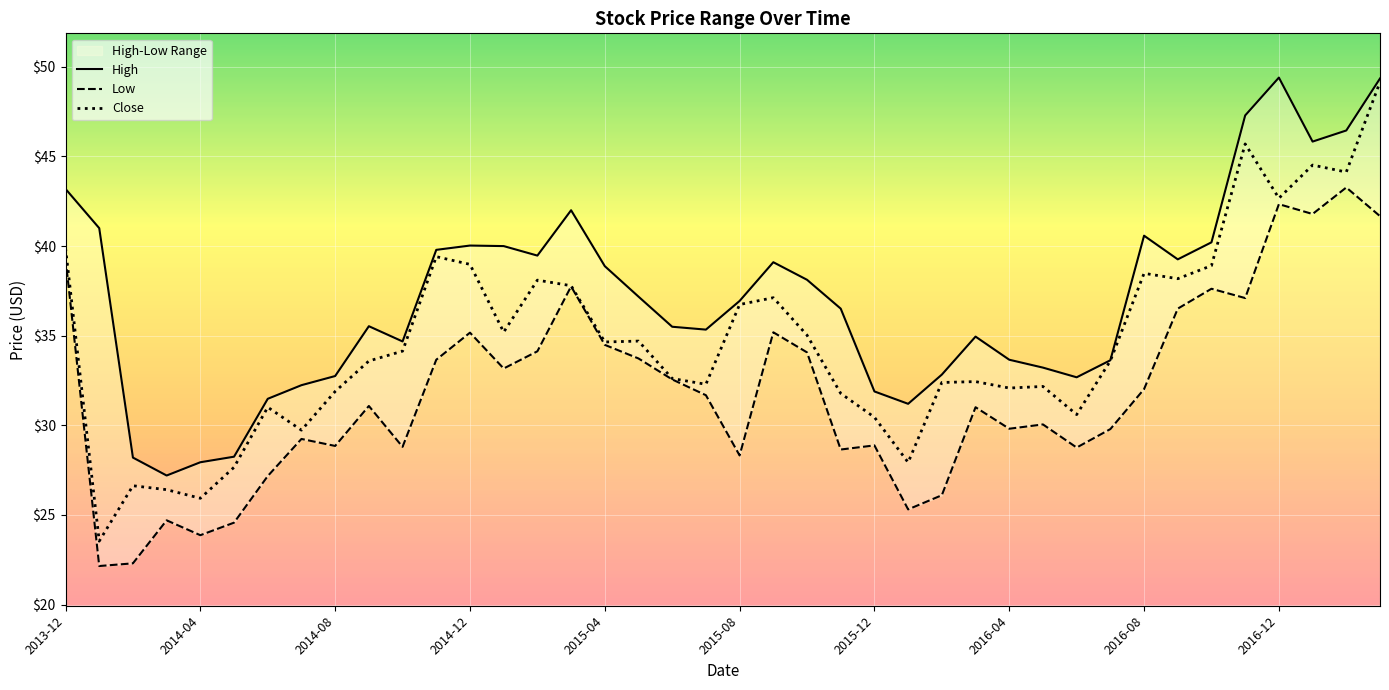

In Close, how many points are lower than both neighbors (excluding endpoints)?

12